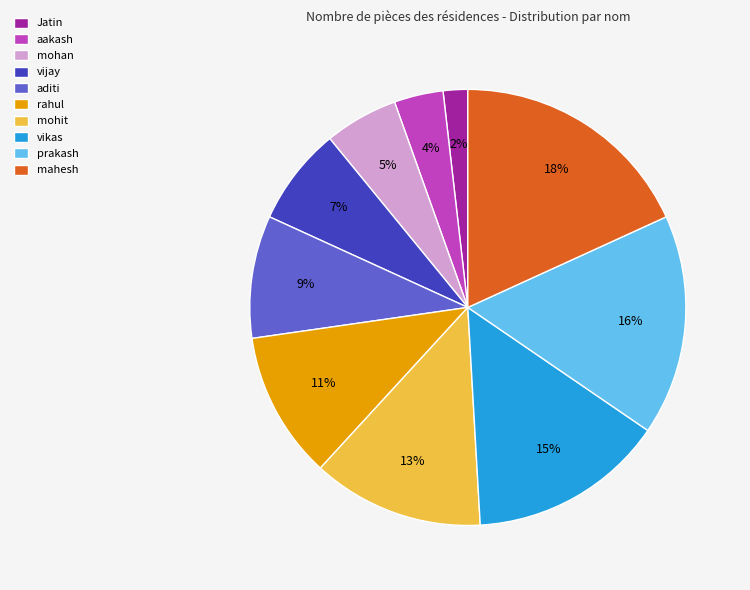

Does any single category account for the majority?

No